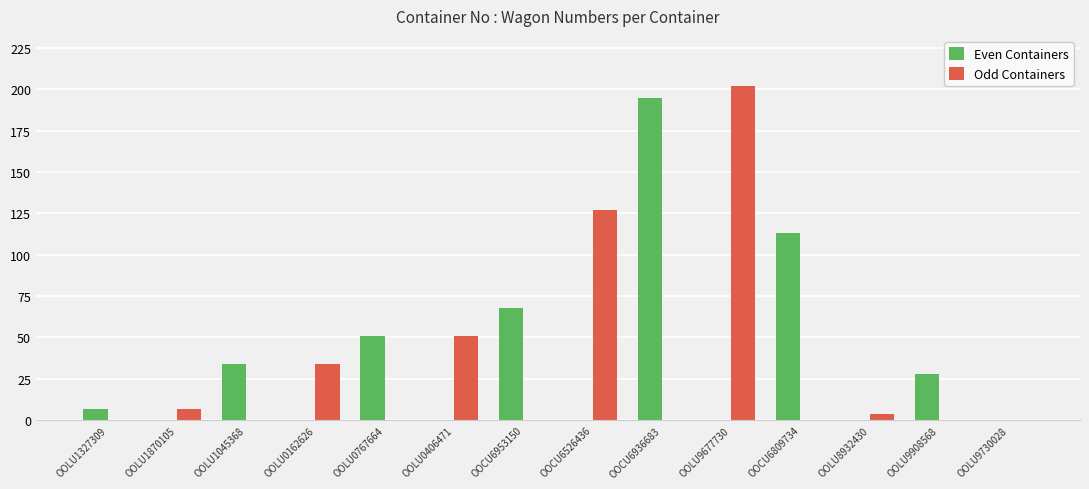

What is the total value across all series at OOCU6526436?

127